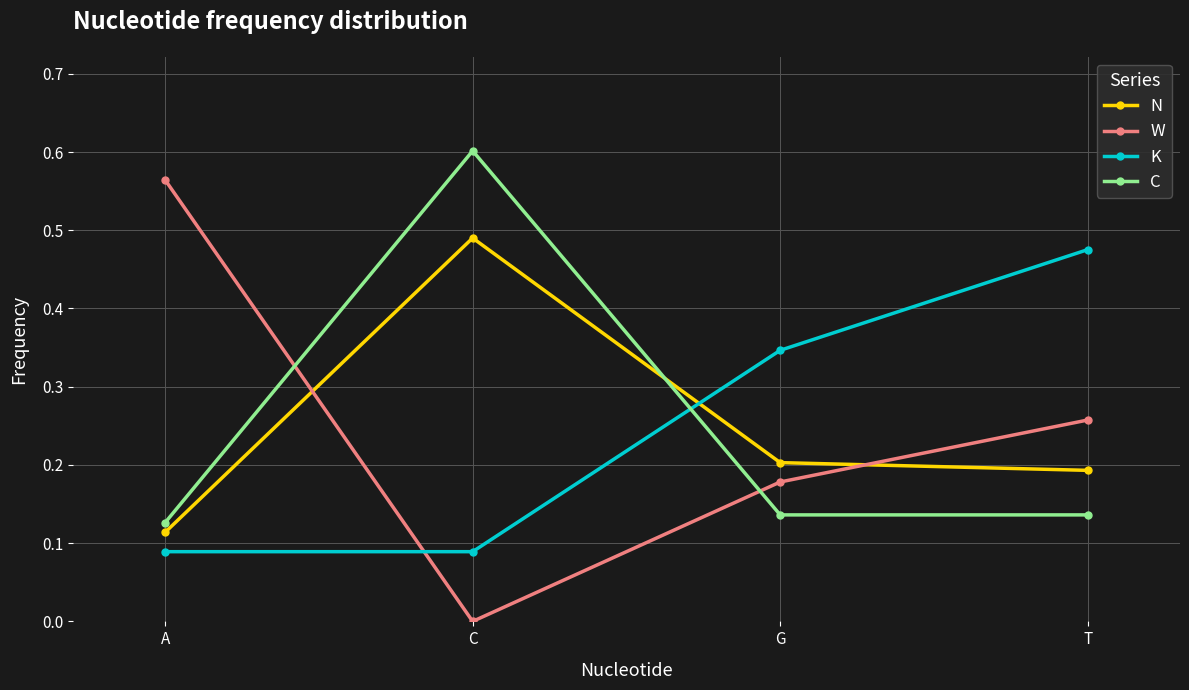

How many intersections are there between C and N?

1